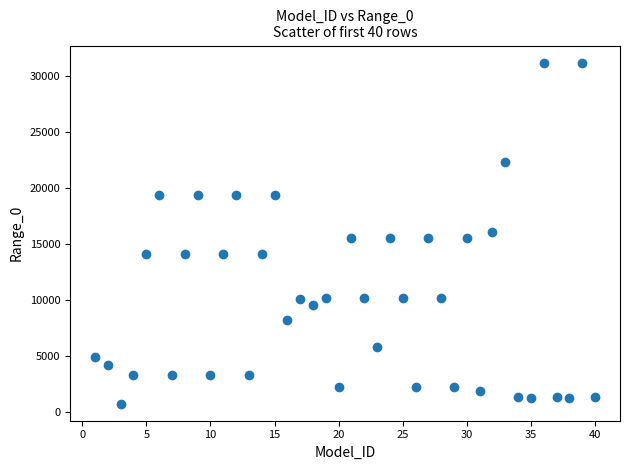

What is the range of Y values (max minus min)?

30512.7